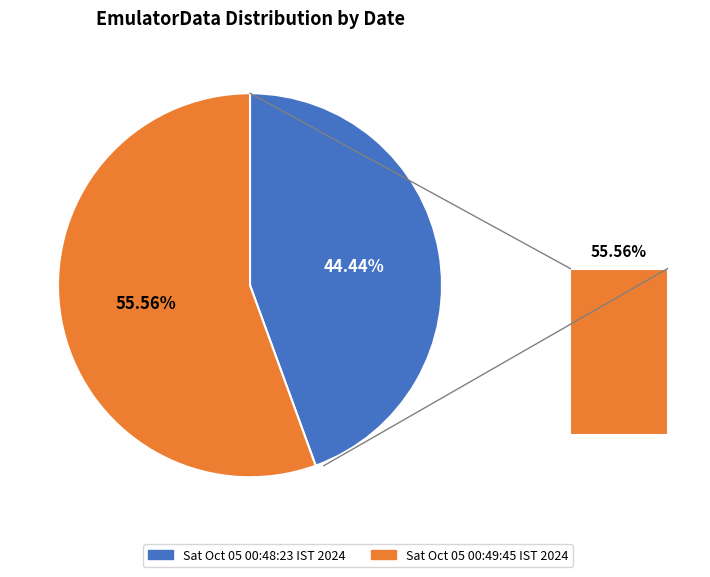

Is it true that Sat Oct 05 00:49:45 IST 2024 is 41% of the pie?

False